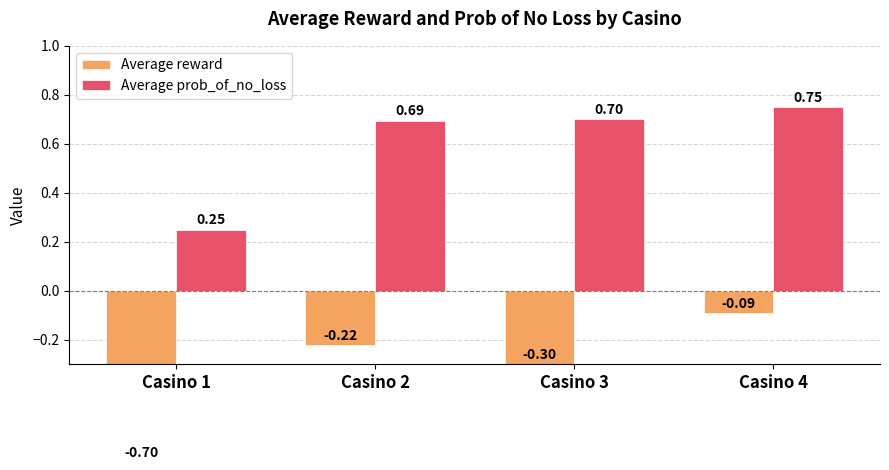

Reading right to left, extract all data points from this chart.

Average reward: -0.1	-0.3	-0.2	-0.7
Average prob_of_no_loss: 0.8	0.7	0.7	0.2